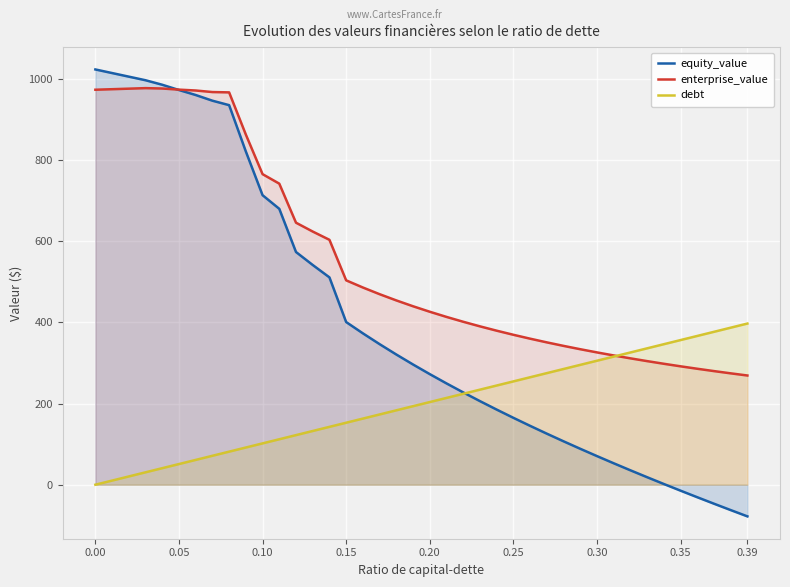

What is the difference between the highest and lowest values at 0.15?

351.0